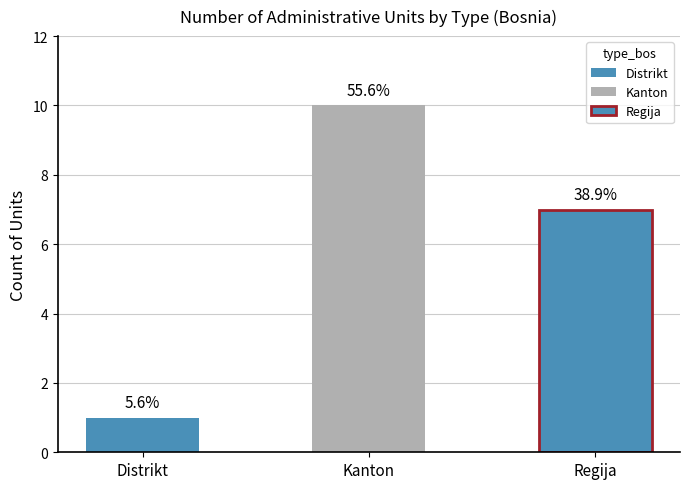

Is it true that the value at Kanton is 4?

False